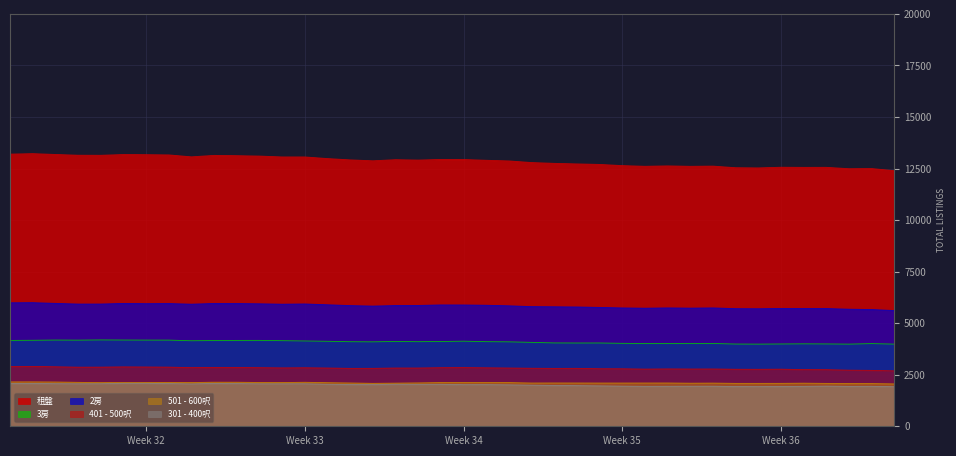

How many lines are shown in the chart?

6